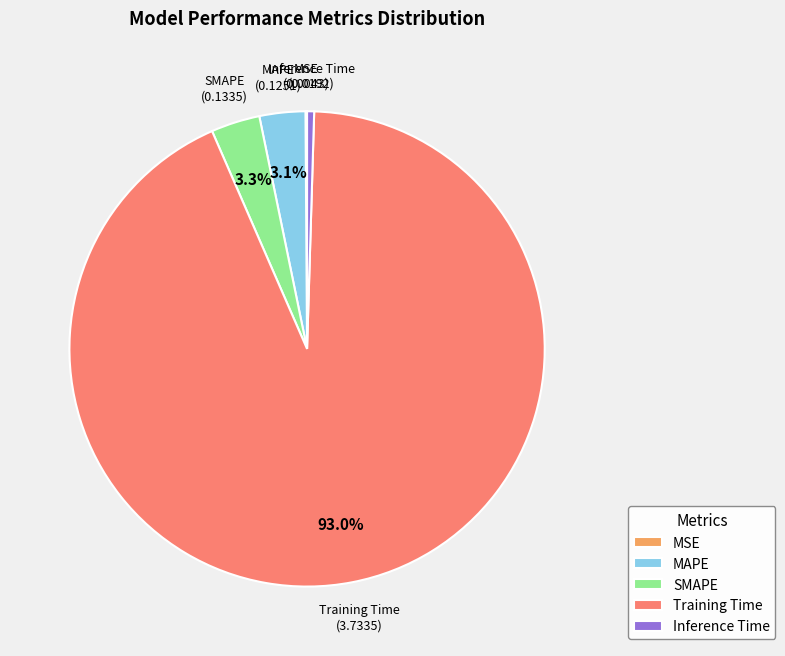

What is the largest slice in the pie chart?

Training Time